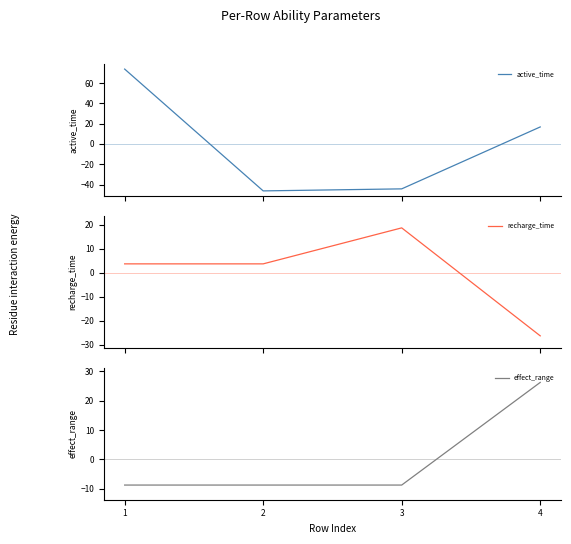

Read the effect_range value at 1.

-8.8